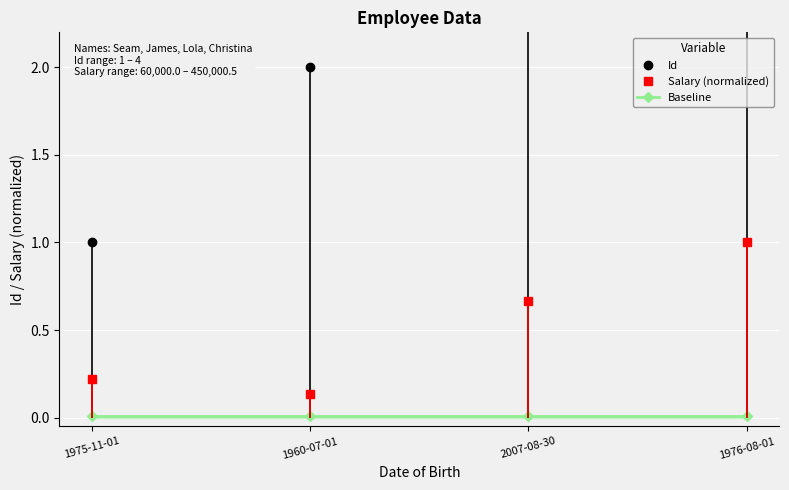

How many data points does each series have?

4